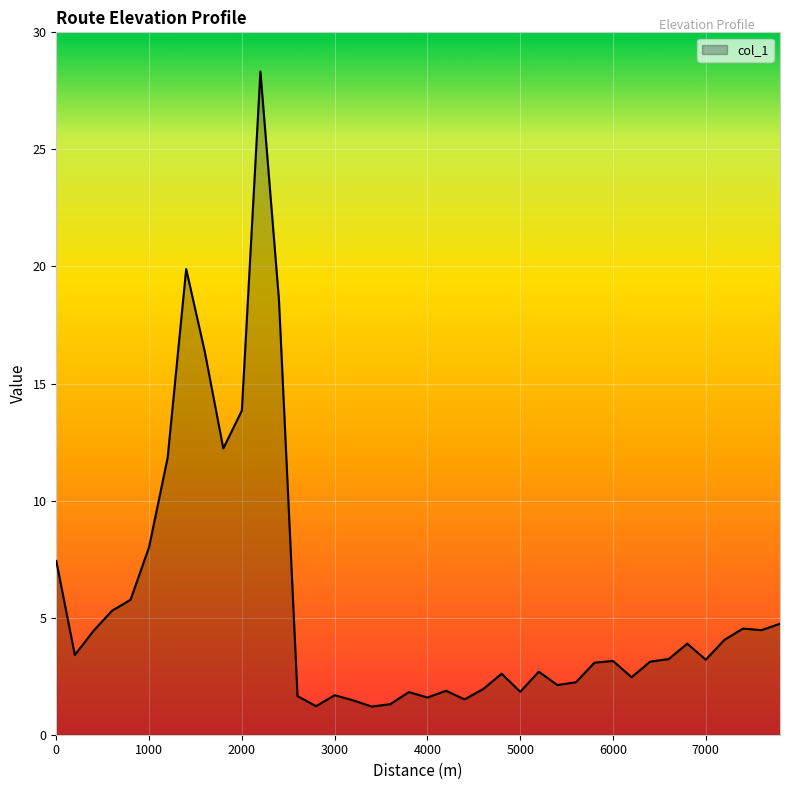

What is the maximum value shown in the chart?

28.3